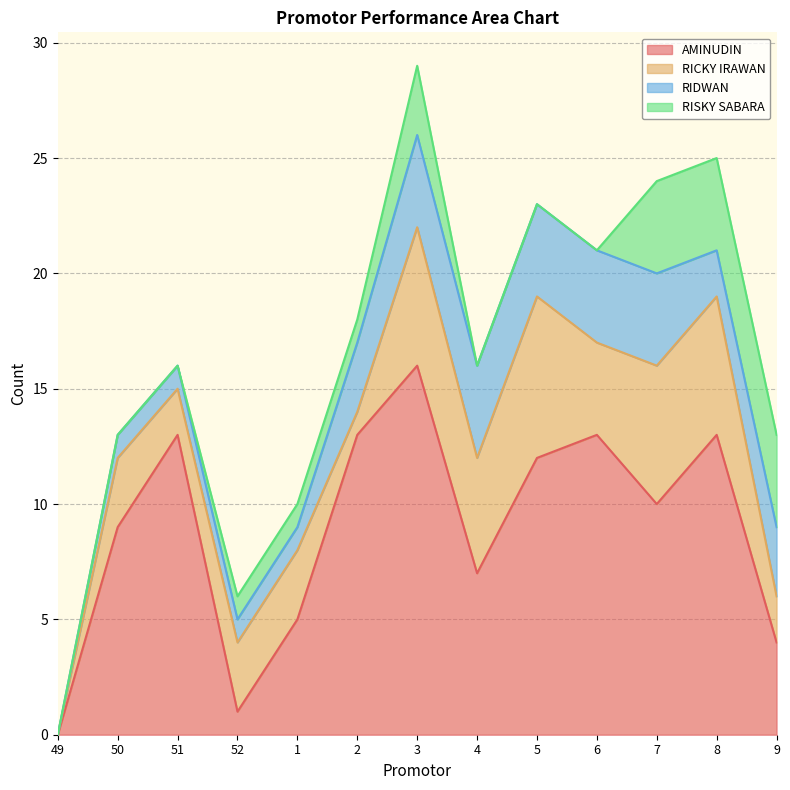

How many data points in RISKY SABARA are less than 1?

6